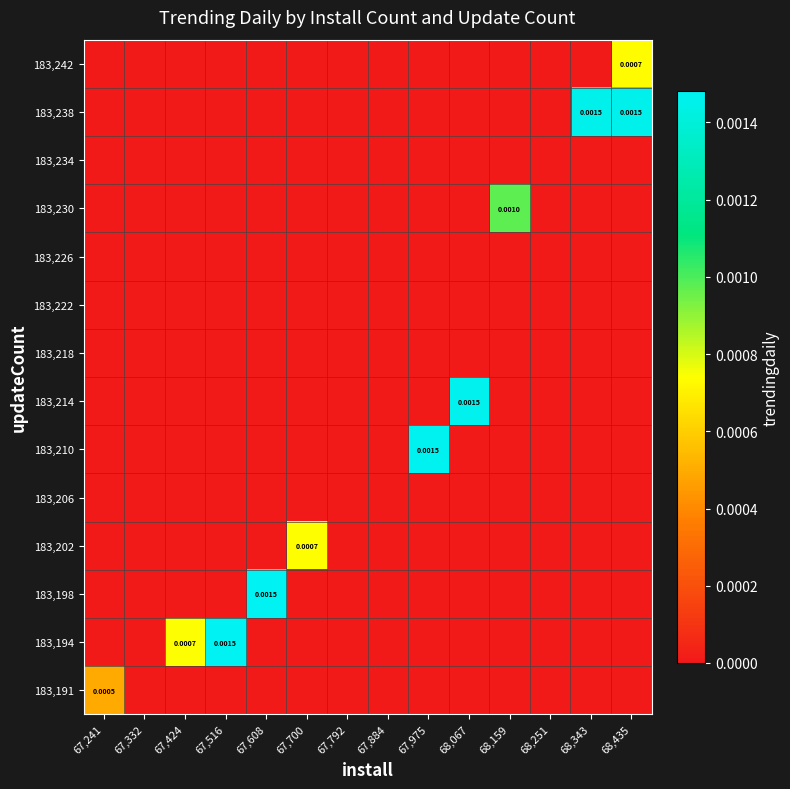

How many categories are shown in the chart?

14